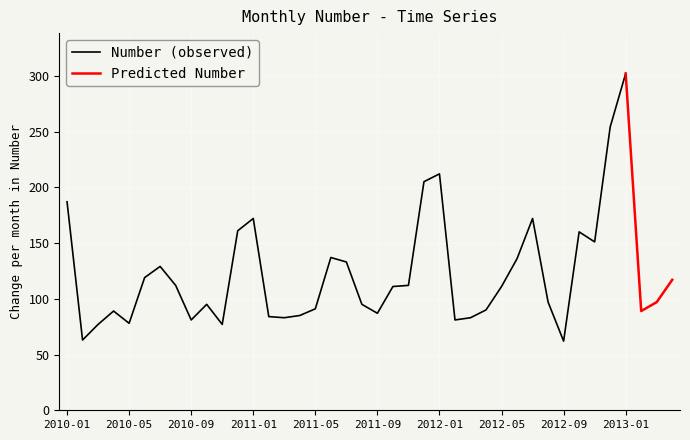

List the labels in order of value, largest first.

2013-01, 2012-12, 2012-01, 2011-12, 2010-01, 2011-01, 2012-07, 2010-12, 2012-10, 2012-11, 2011-06, 2012-06, 2011-07, 2010-07, 2010-06, 2013-04, 2010-08, 2011-11, 2011-10, 2012-05, 2012-08, 2013-03, 2010-10, 2011-08, 2011-05, 2012-04, 2010-04, 2013-02, 2011-09, 2011-04, 2011-02, 2011-03, 2012-03, 2010-09, 2012-02, 2010-05, 2010-03, 2010-11, 2010-02, 2012-09